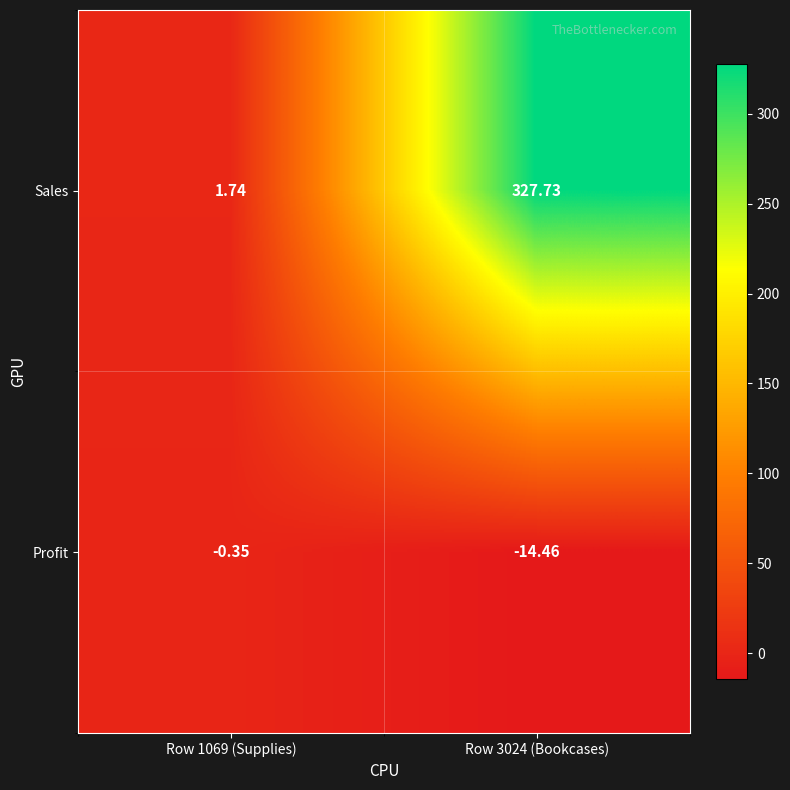

At Row 3024 (Bookcases), list the series in order from largest to smallest.

Sales, Profit